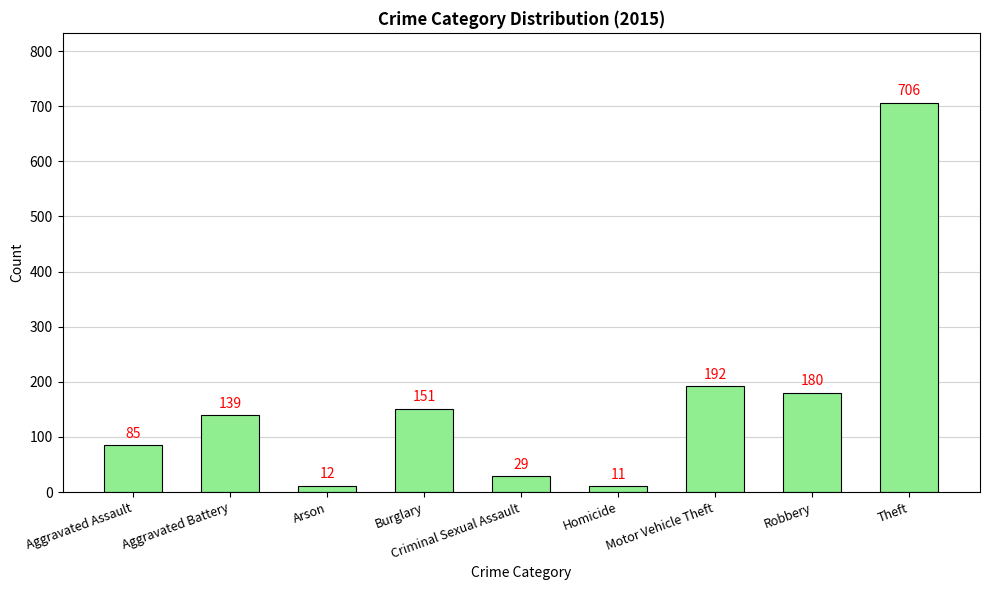

What is the difference between the maximum and minimum values?

695